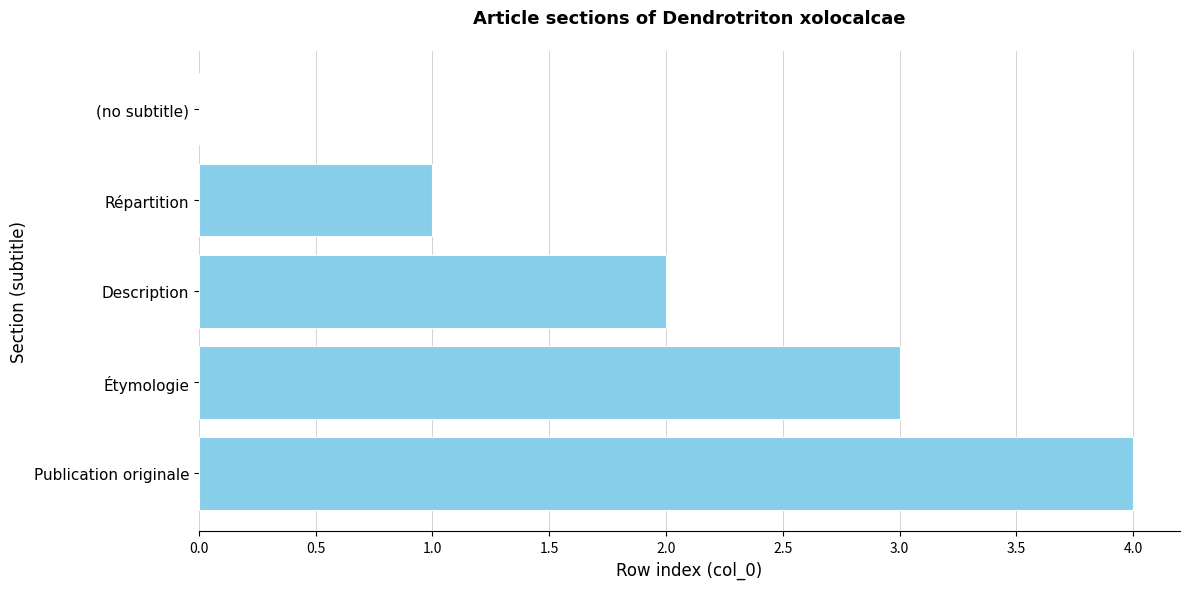

The chart shows a value of 1 at Répartition. True or false?

True